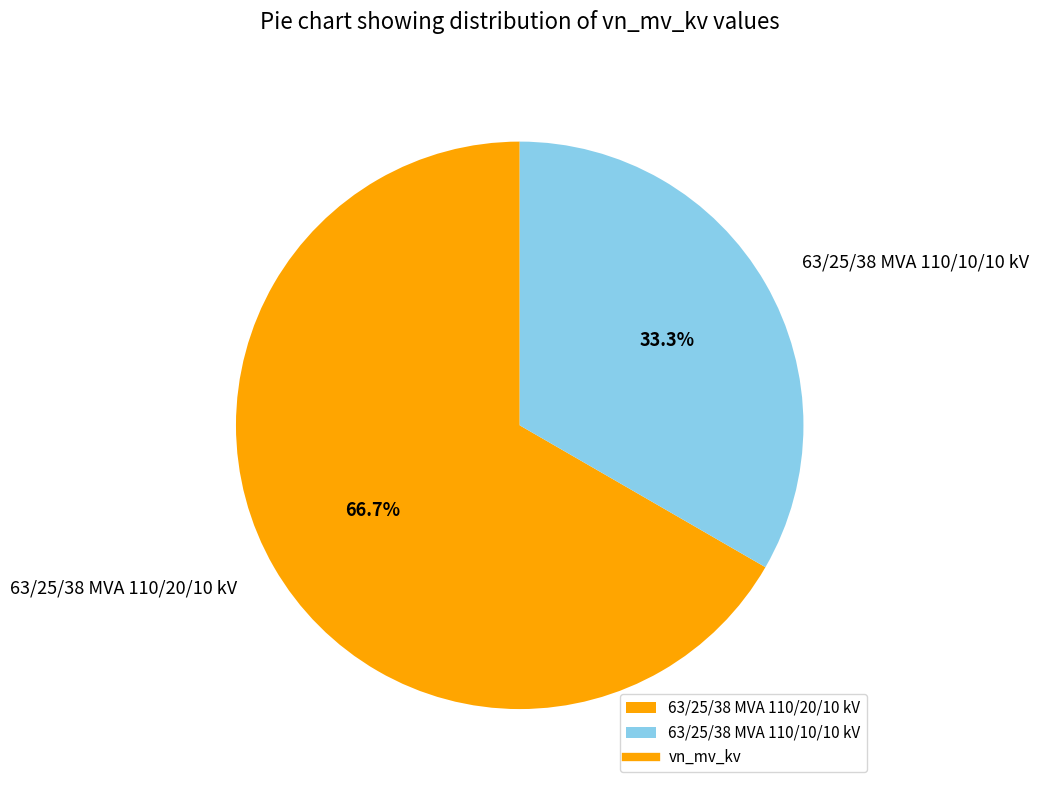

Count the number of slices in the pie.

2